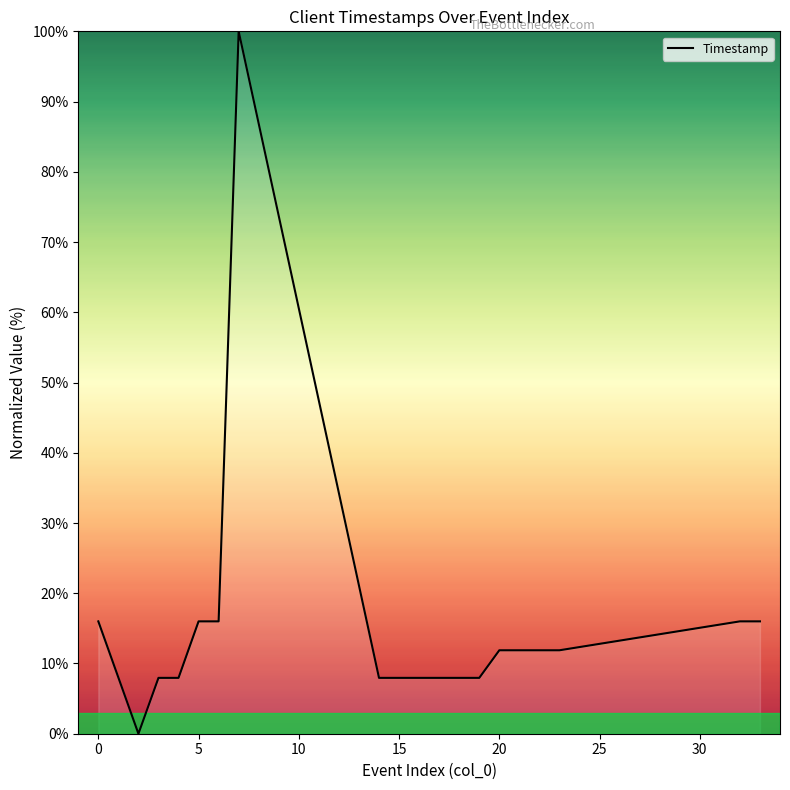

What is the difference between the maximum and second lowest values?

92.0